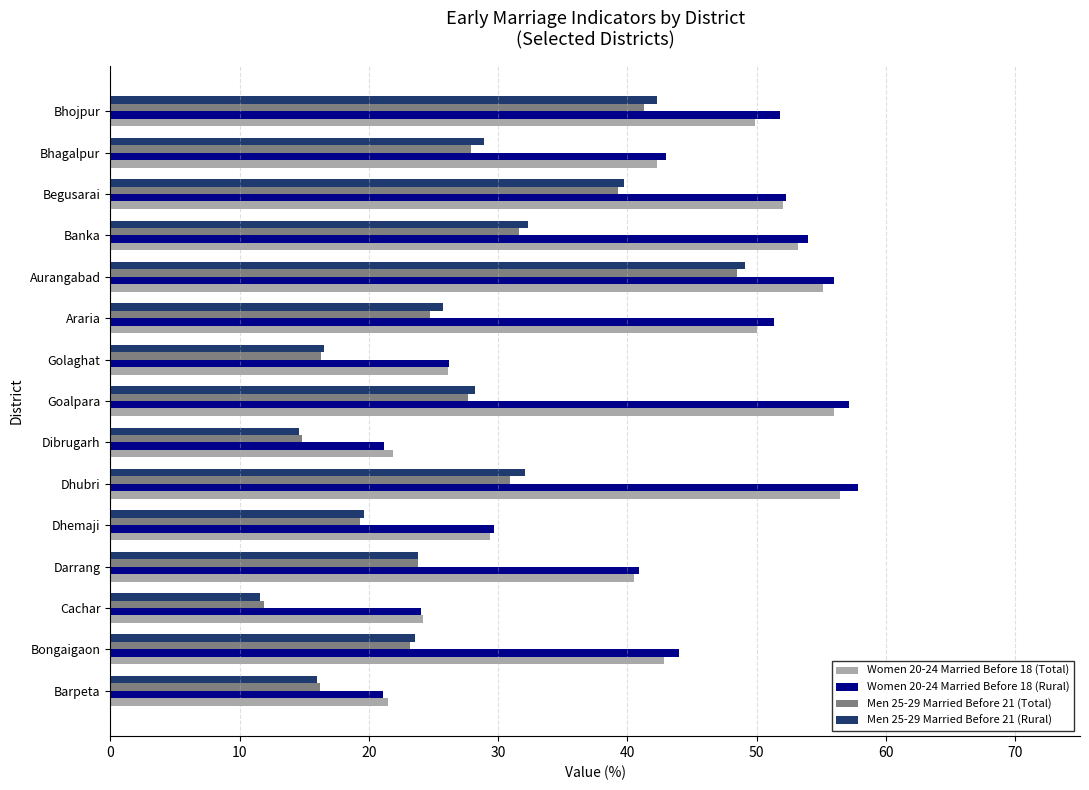

At which label is Women 20-24 Married Before 18 (Rural) closest to 39?

Darrang